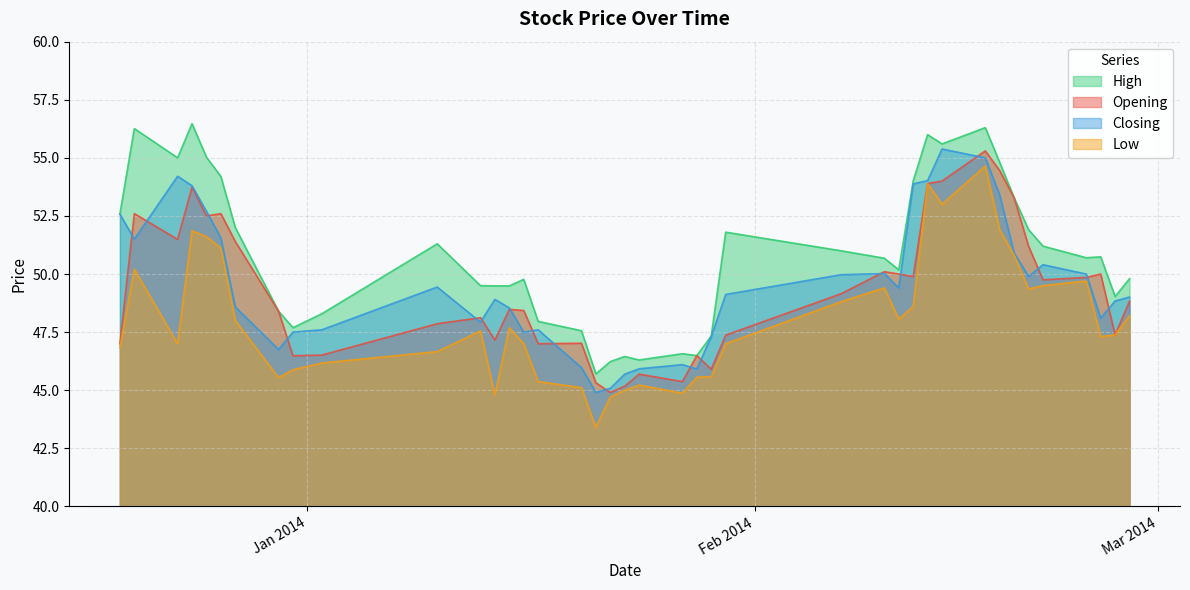

What is the smallest value displayed?

43.4